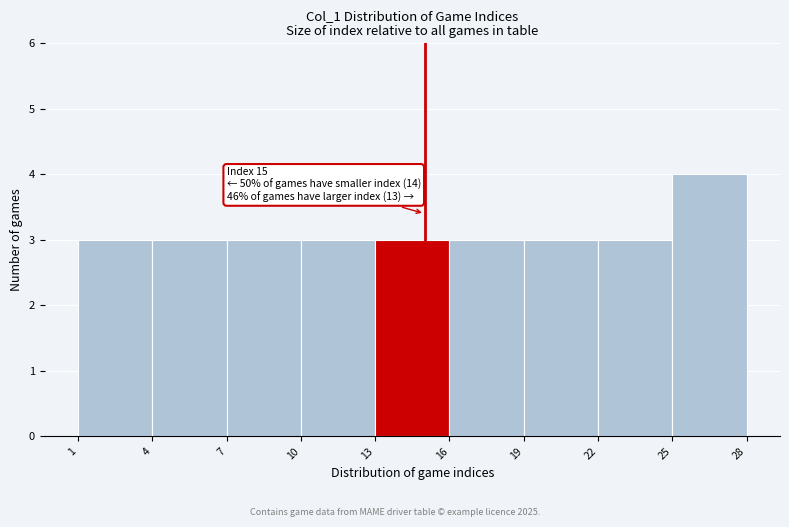

Which range on the x-axis has the tallest bar?

25 to 28